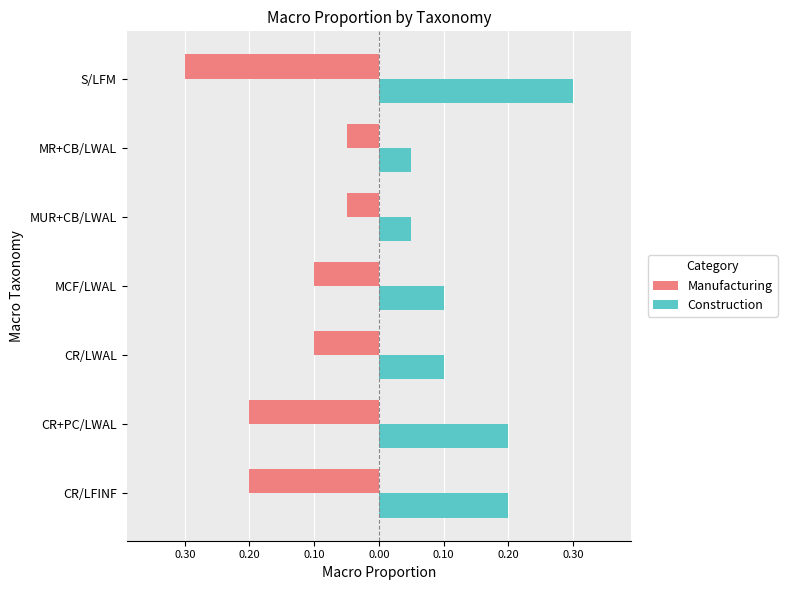

What are all the series names shown in the legend?

Manufacturing, Construction